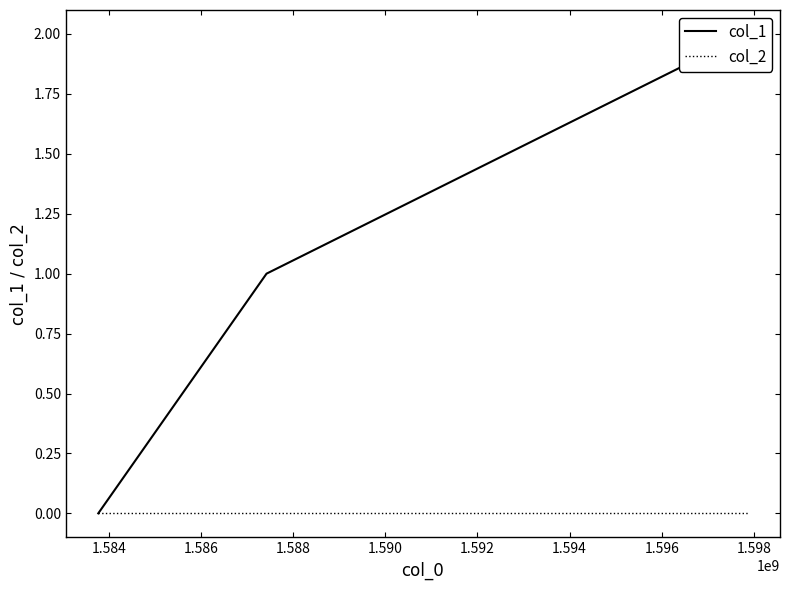

At how many categories does at least one series exceed 0?

2